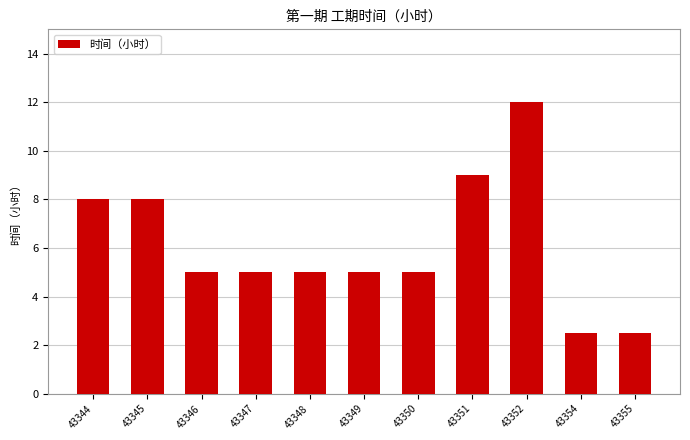

What is the difference between the second highest and second lowest values?

6.5